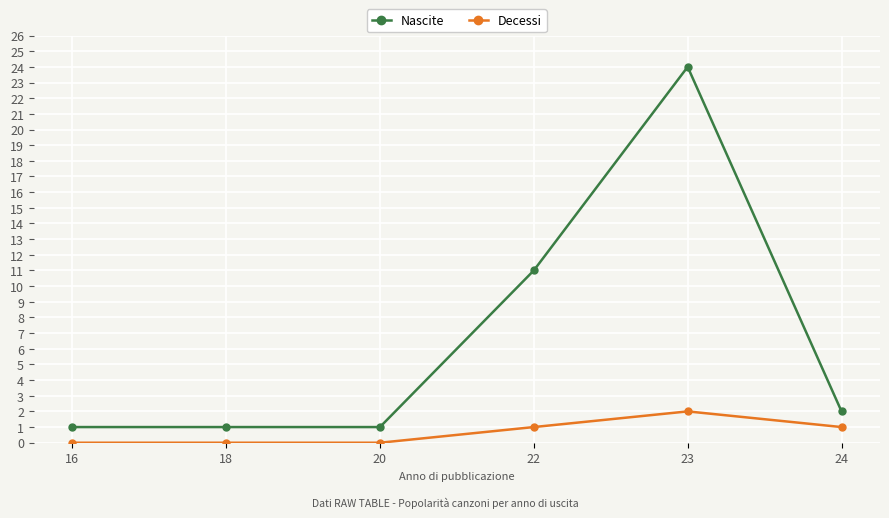

Where is Nascite nearest to the value 12?

22